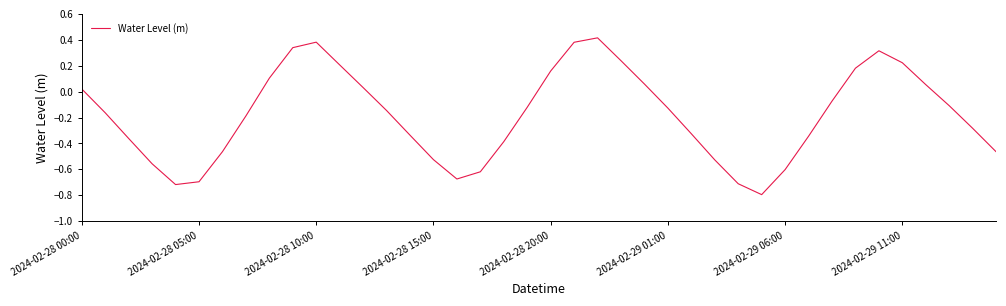

What is the smallest value displayed?

-0.8